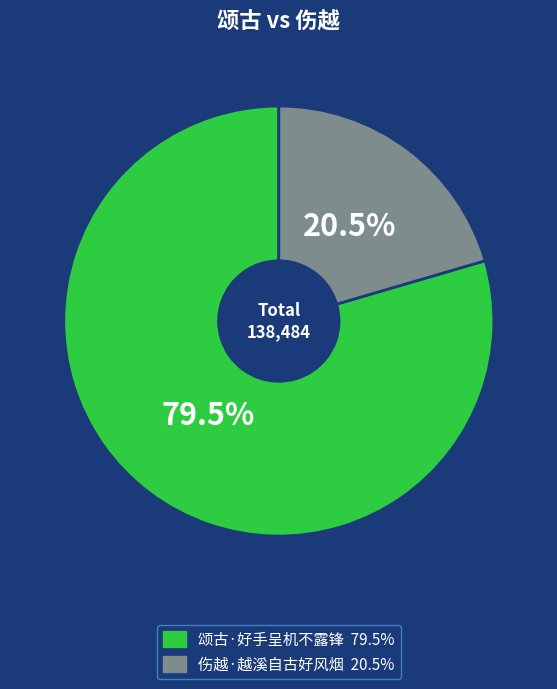

Is there a majority slice in this chart?

Yes